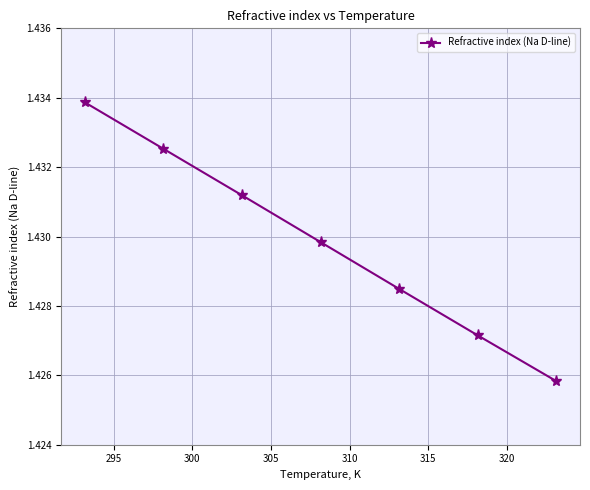

Count the values in the range 1 to 2.

7